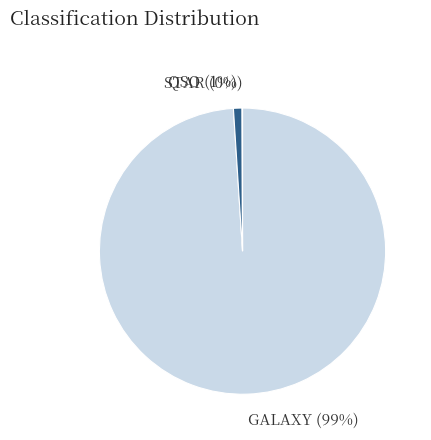

Is it true that GALAXY (99%) is 99% of the pie?

True